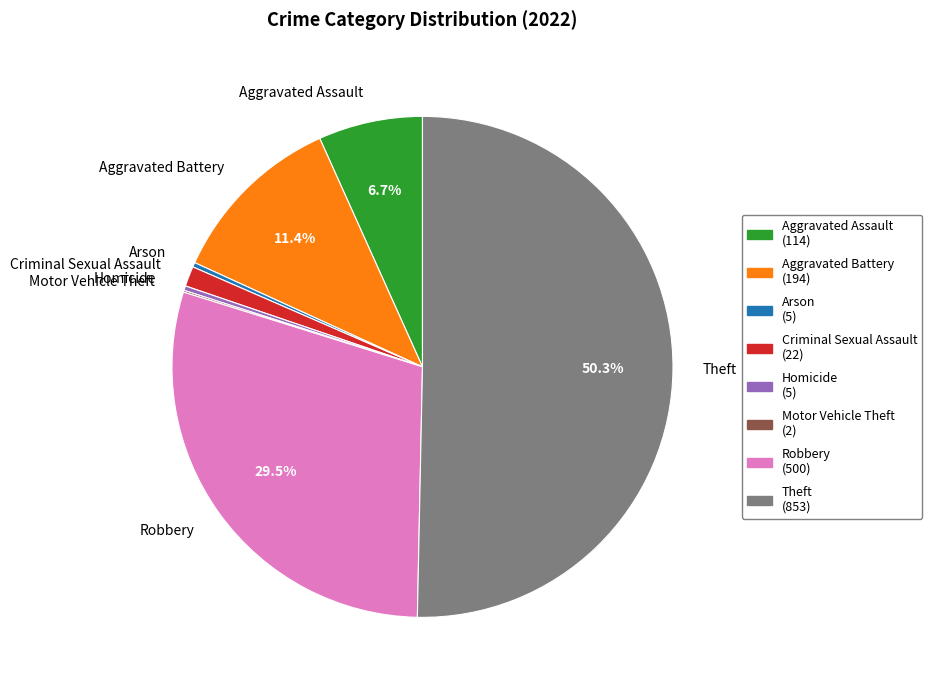

Approximately how many times larger is the value at Theft compared to Aggravated Battery?

4.4